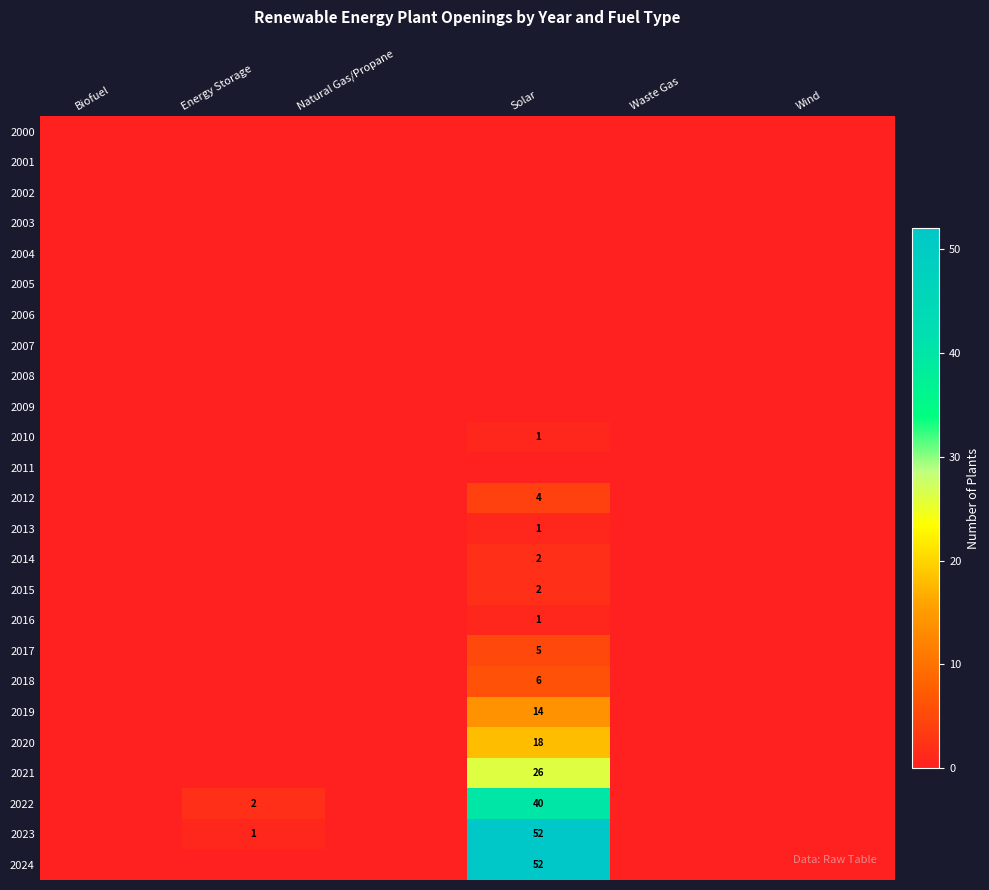

How many distinct data groups are displayed?

25